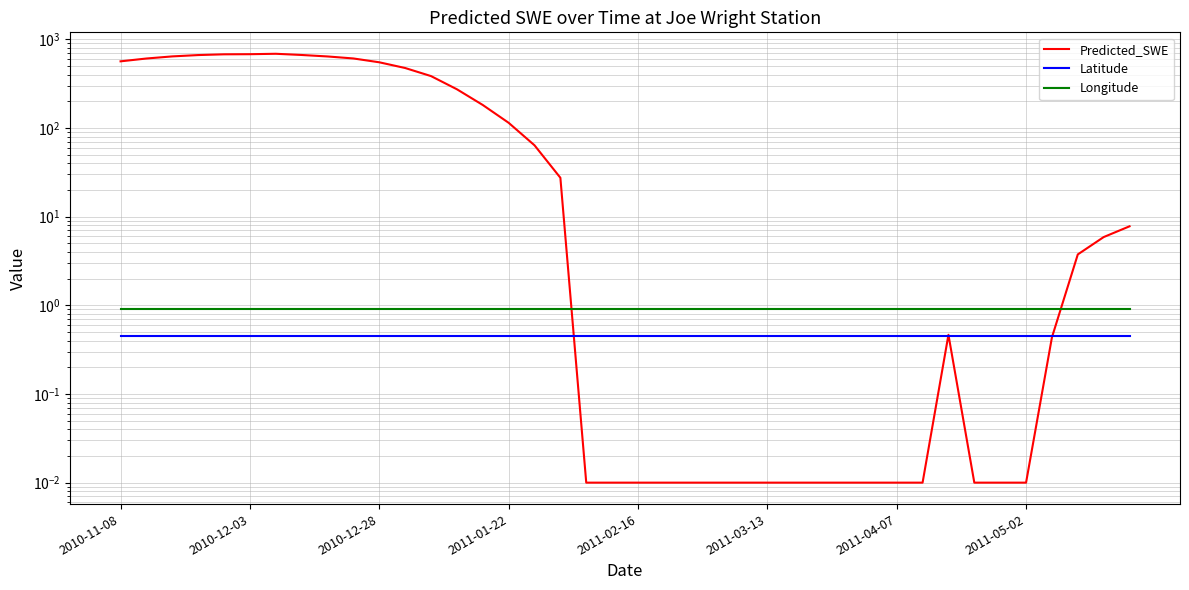

True or false: Latitude has a value of 0.6 at 2011-04-07.

False